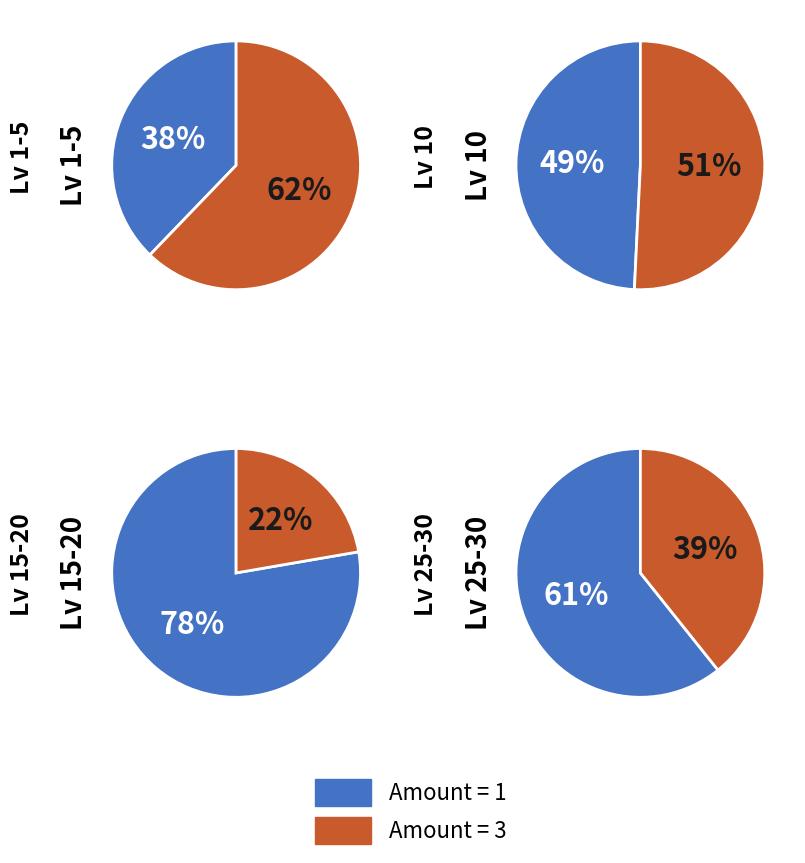

The 17 slice represents 5% of the pie. True or false?

False